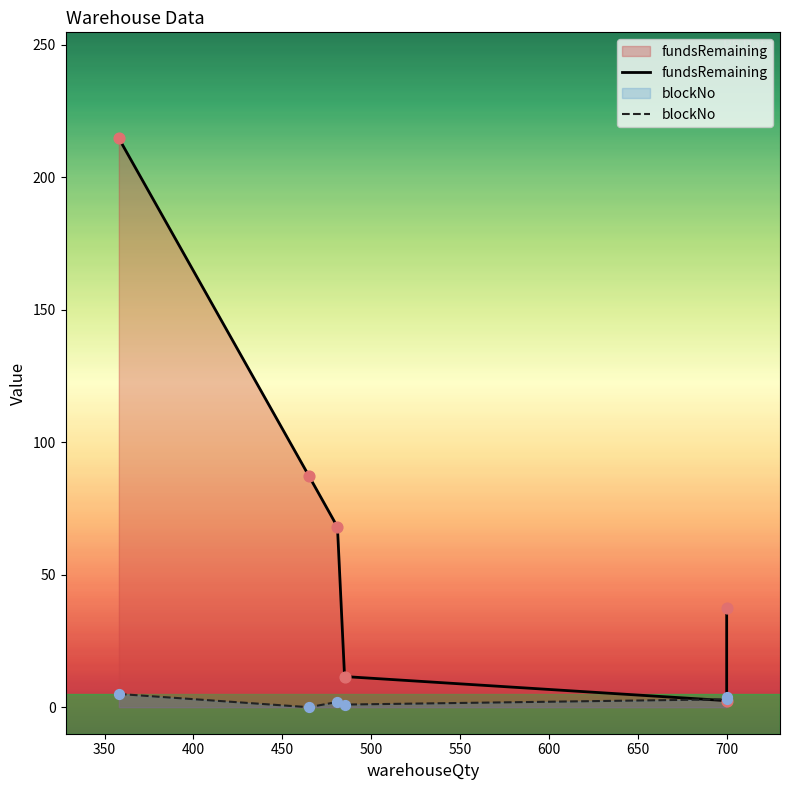

Is the value of blockNo at 481 greater than the value of fundsRemaining at 700?

No